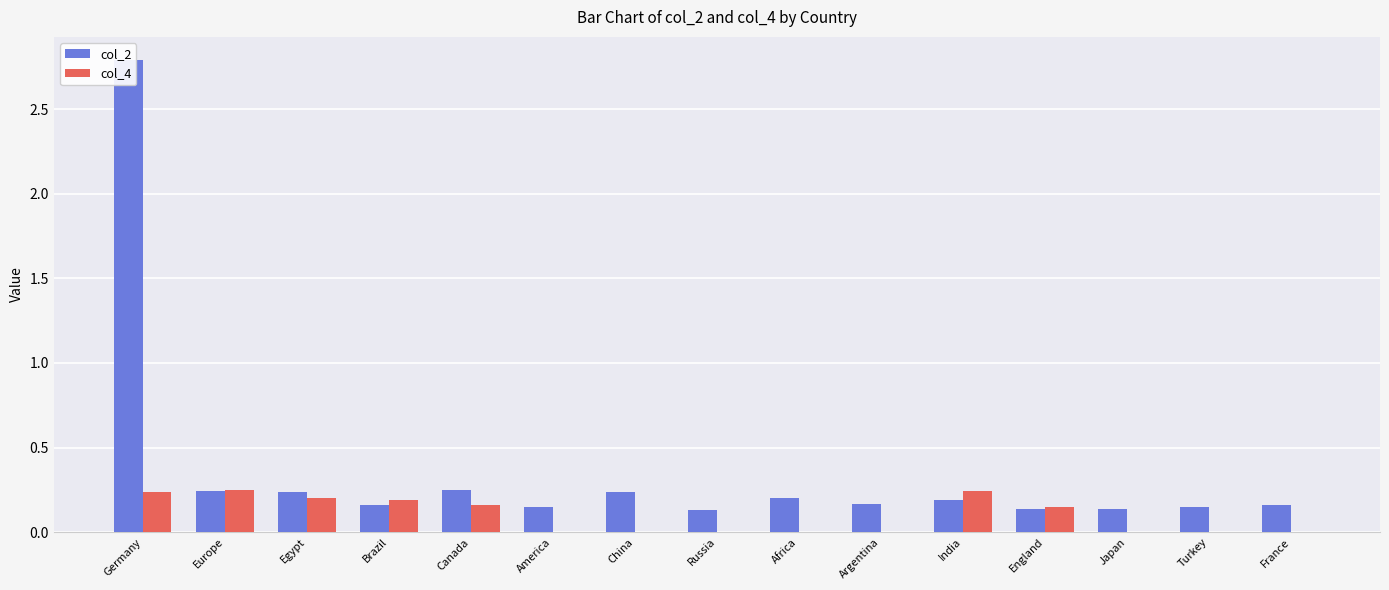

Are the bars grouped side by side (vs. stacked)?

Yes